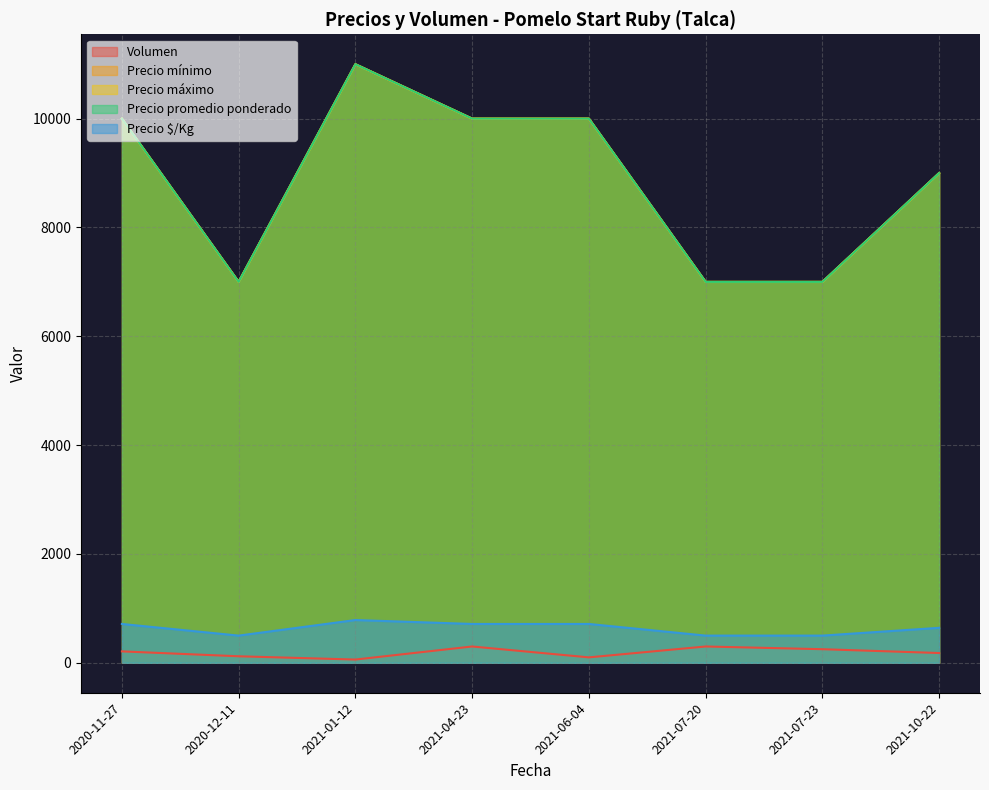

The value of Precio máximo at 2021-10-22 is 9000. True or false?

True